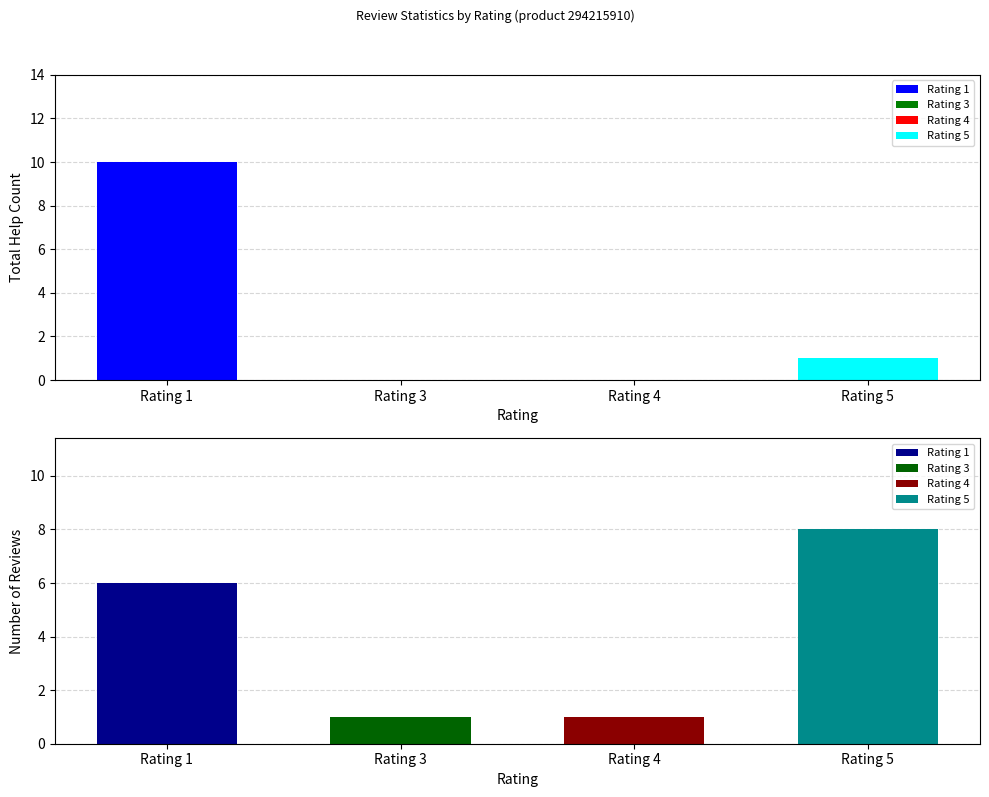

What is the label of the 16th bar from the right?

1